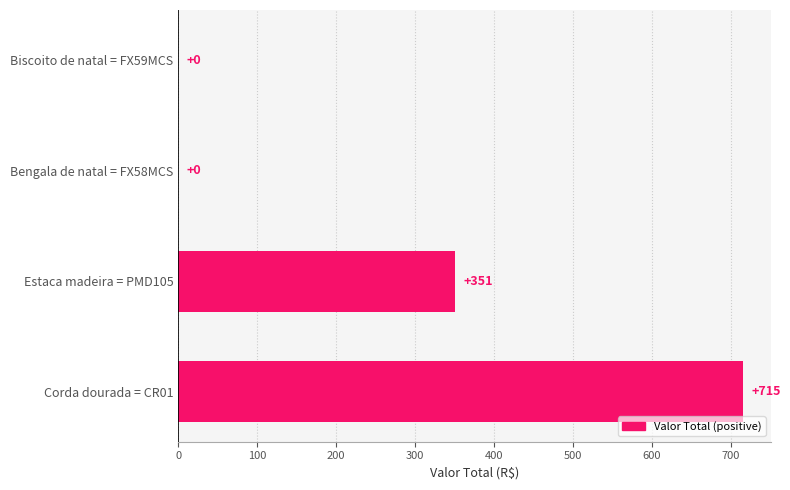

True or false: the data shows 81.5 at Estaca madeira = PMD105.

False